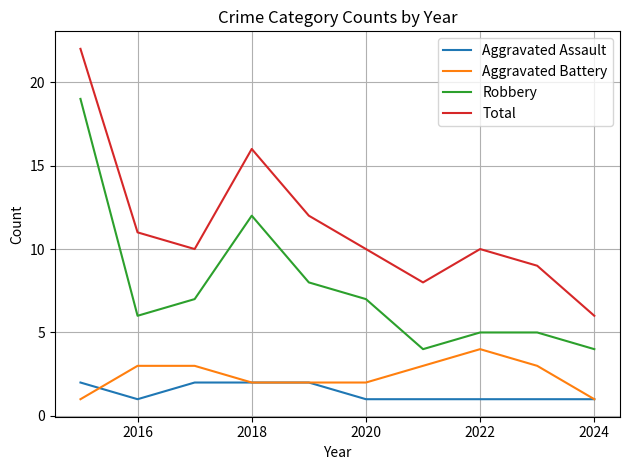

What is the minimum value shown in the chart?

1